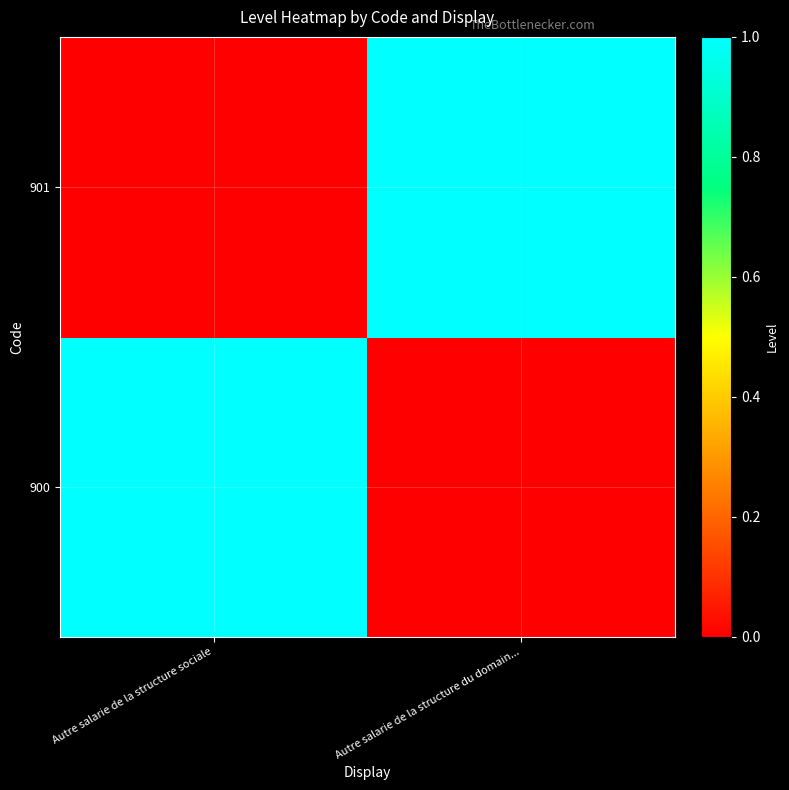

How many categories are shown in the chart?

2